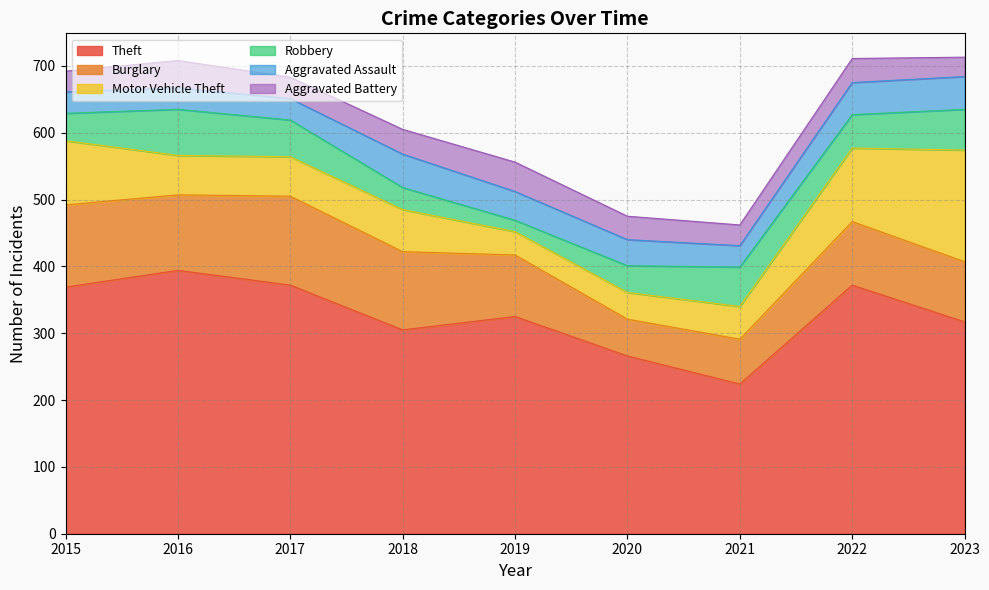

Between 2015 and 2019, which is larger?

2015